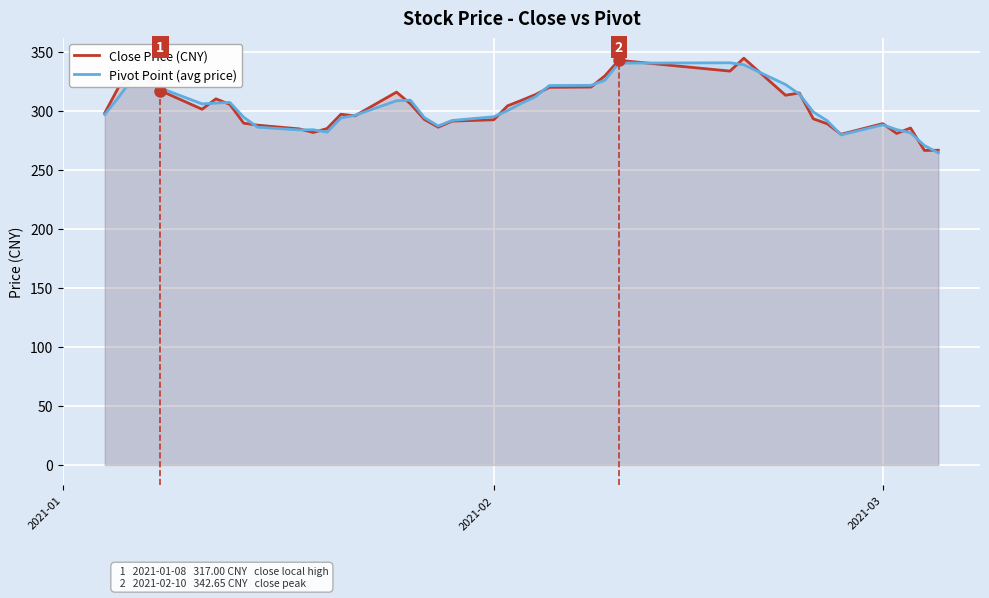

What is the minimum value shown in the chart?

264.2